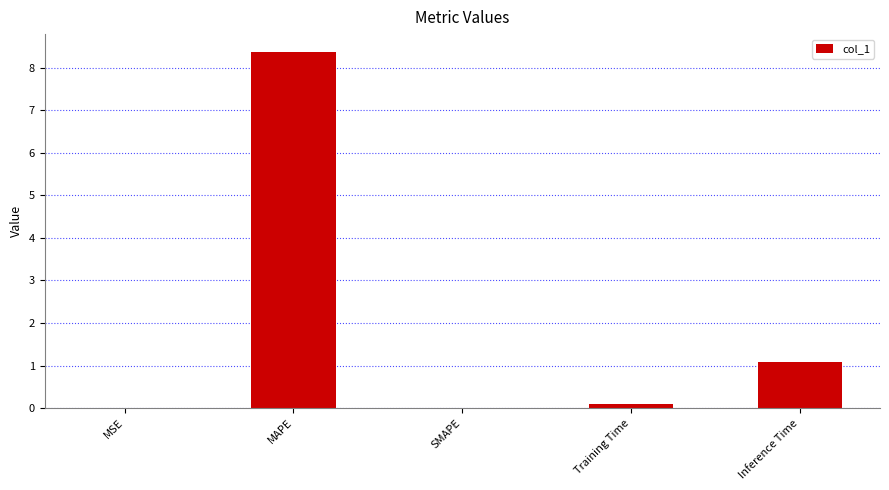

What is the sum of the values at MAPE and SMAPE?

8.4